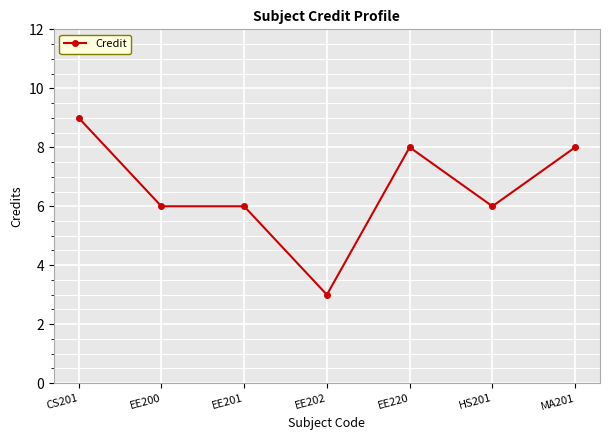

True or false: there are more than 0 points higher than both neighbors.

True